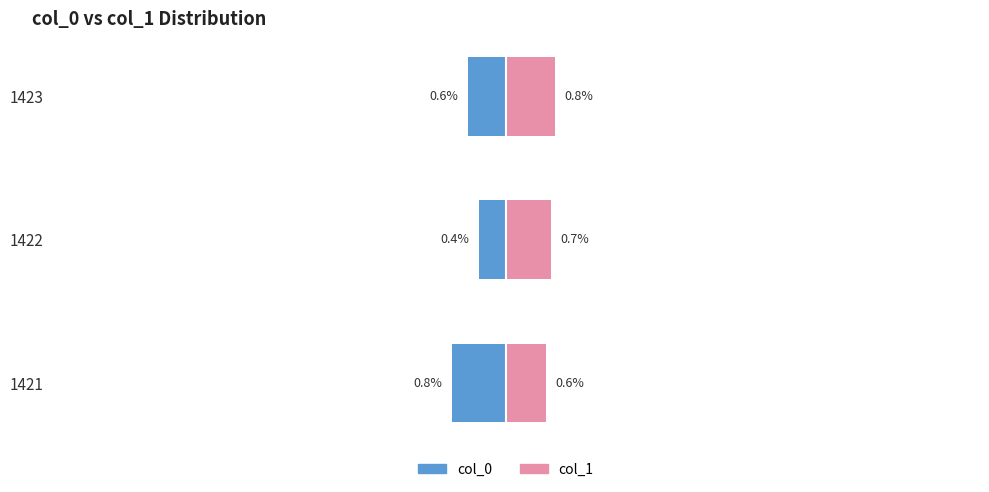

What is the value of the col_0 bar at the 2nd from the left?

-0.4